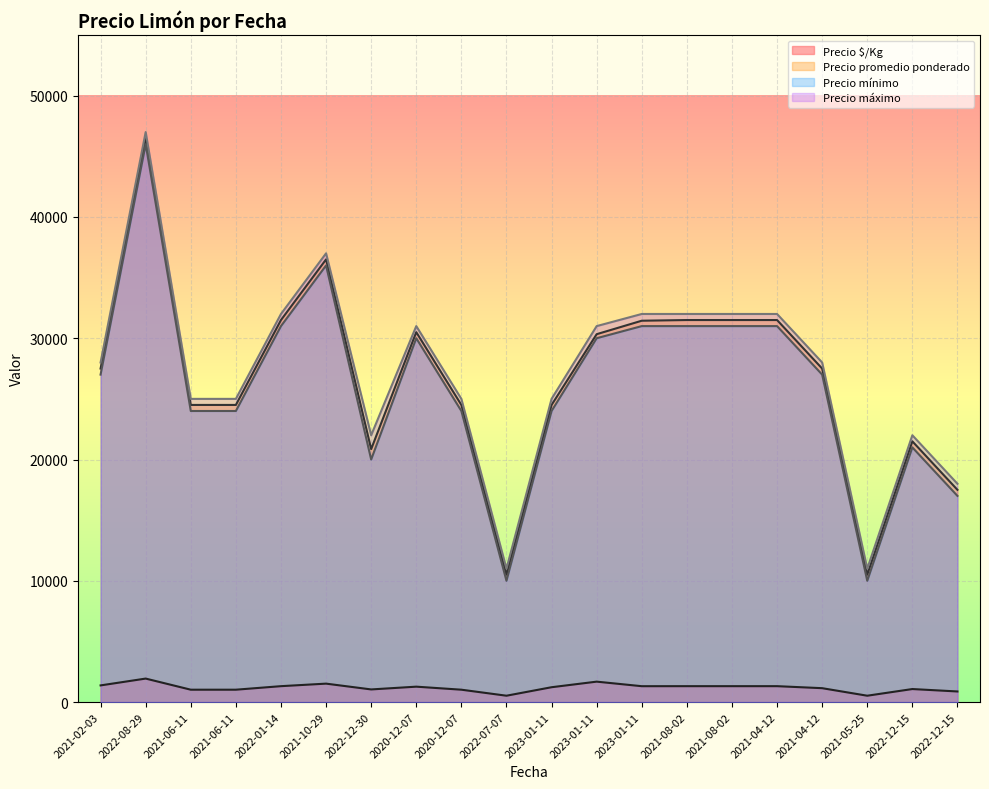

What is the lowest value of the Precio mínimo series?

10000